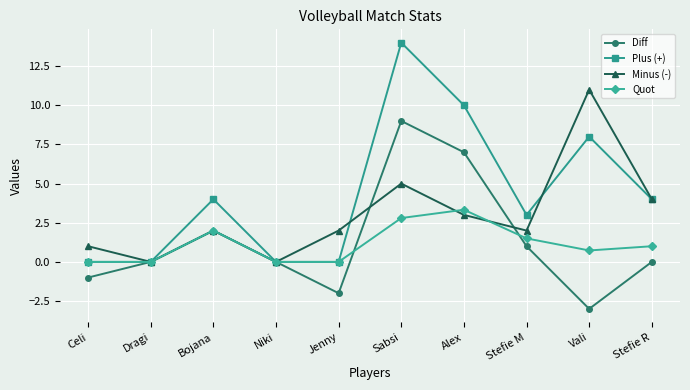

Does the chart display data point markers on the line(s)?

Yes